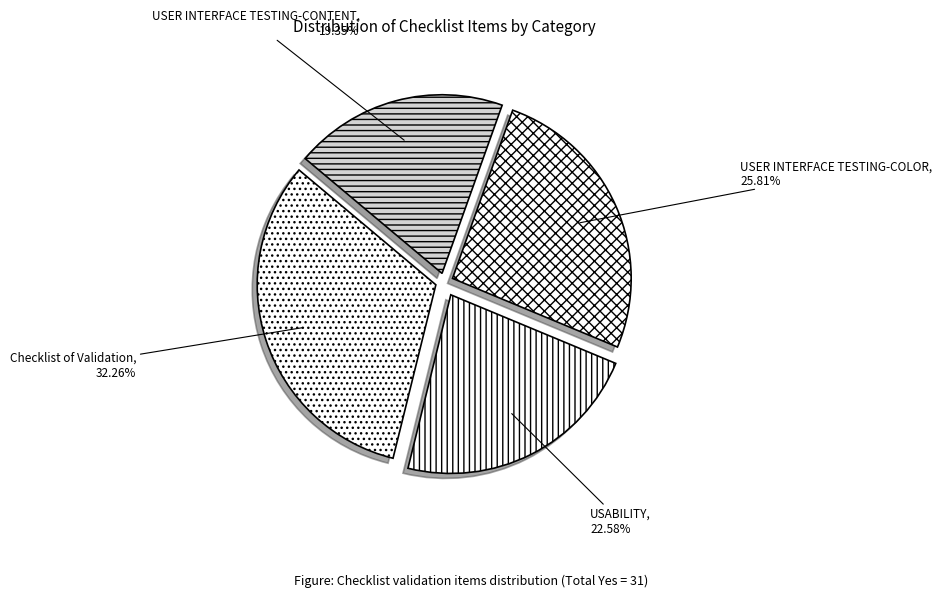

What percentage is the Checklist of Validation slice, to the nearest percent?

32%